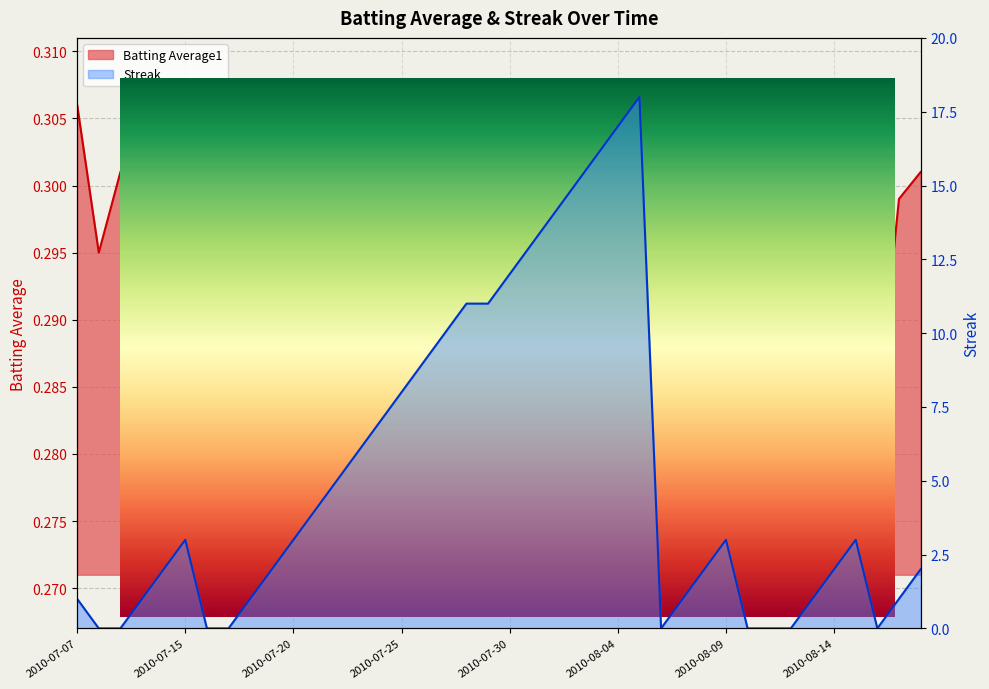

At which category does Streak reach its first local peak?

2010-07-15